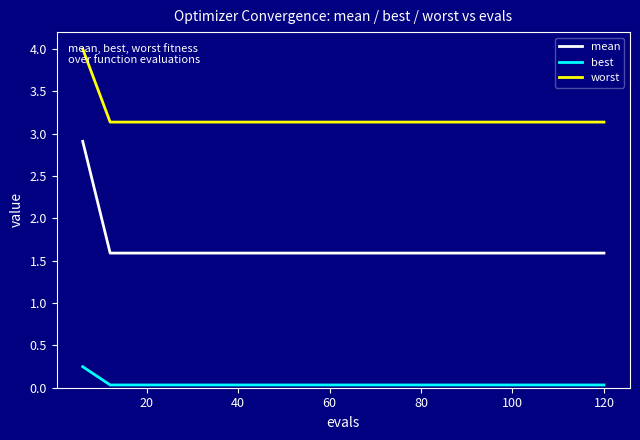

True or false: best and mean cross at least once.

False